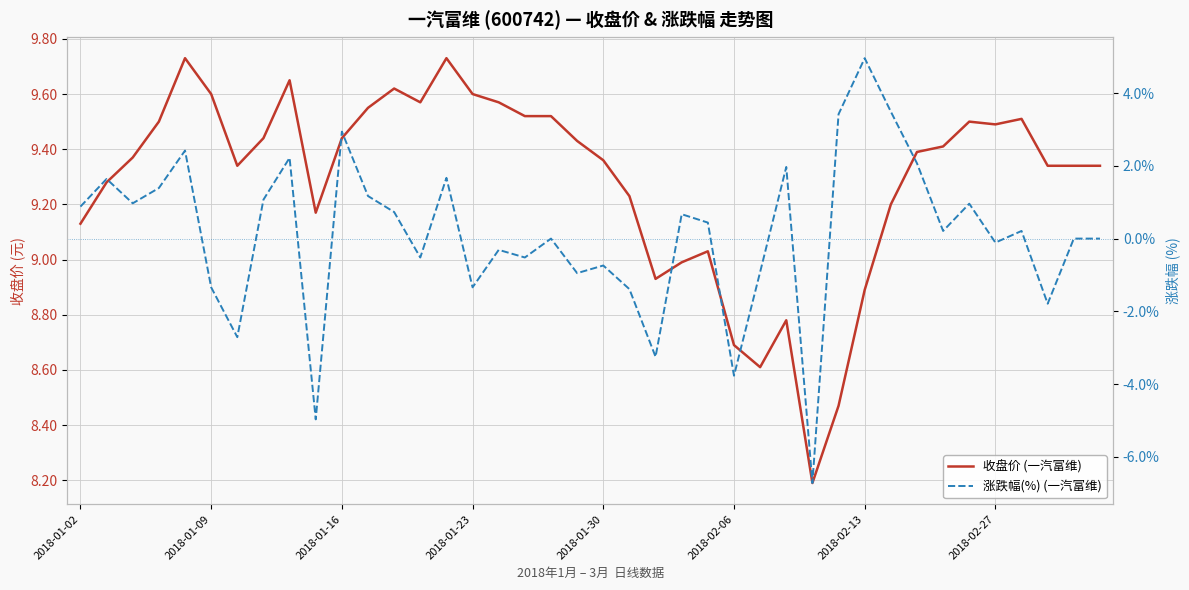

Which series has the largest range (max minus min)?

涨跌幅(%) (一汽富维)